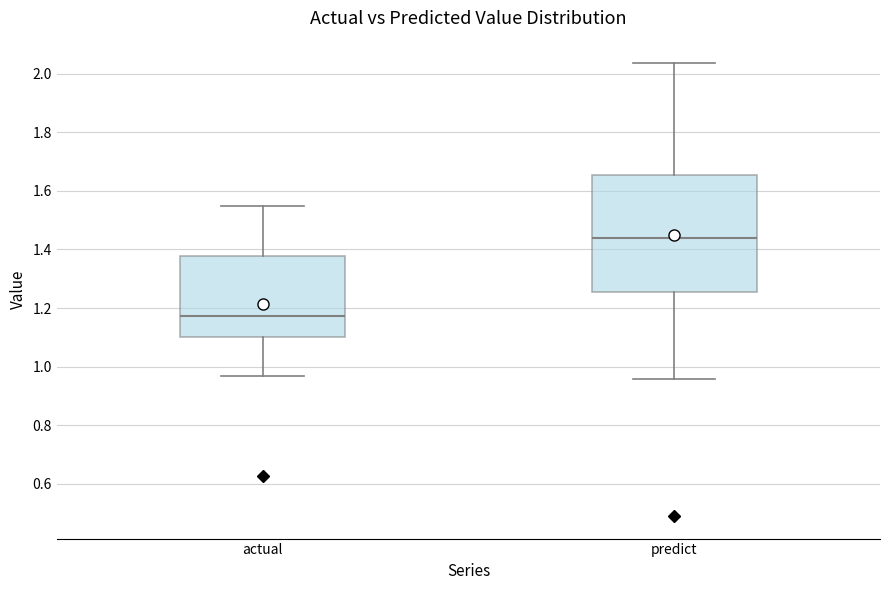

Which box has the highest median line?

predict